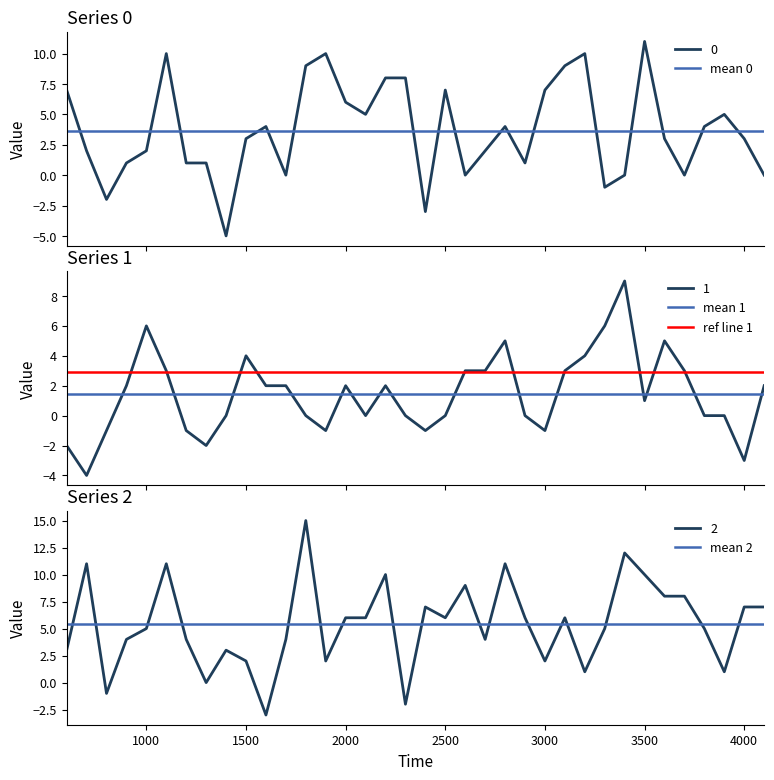

What is the maximum value for mean 1?

1.4